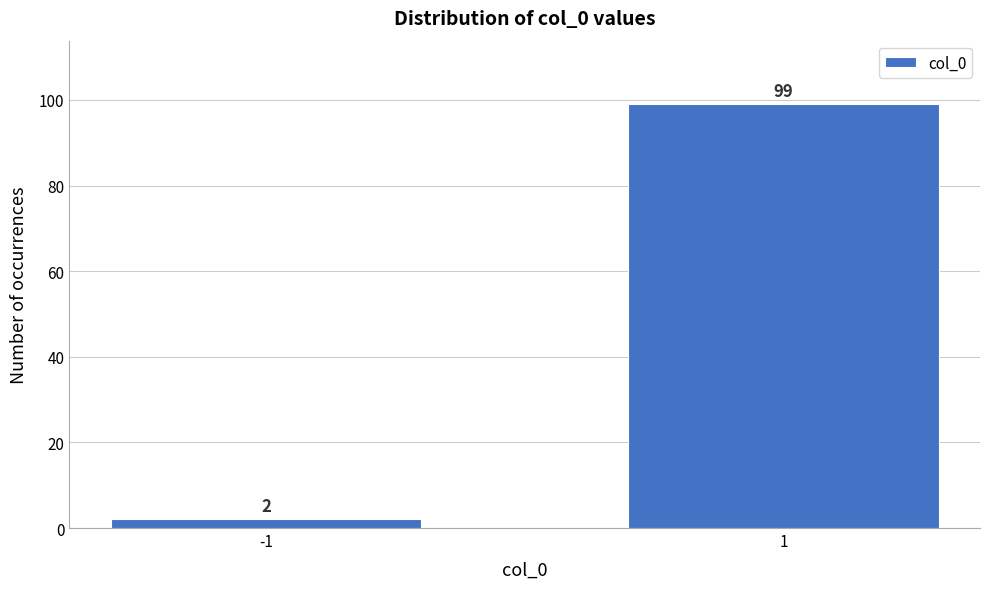

Reading right to left, extract all data points from this chart.

1=99	-1=2